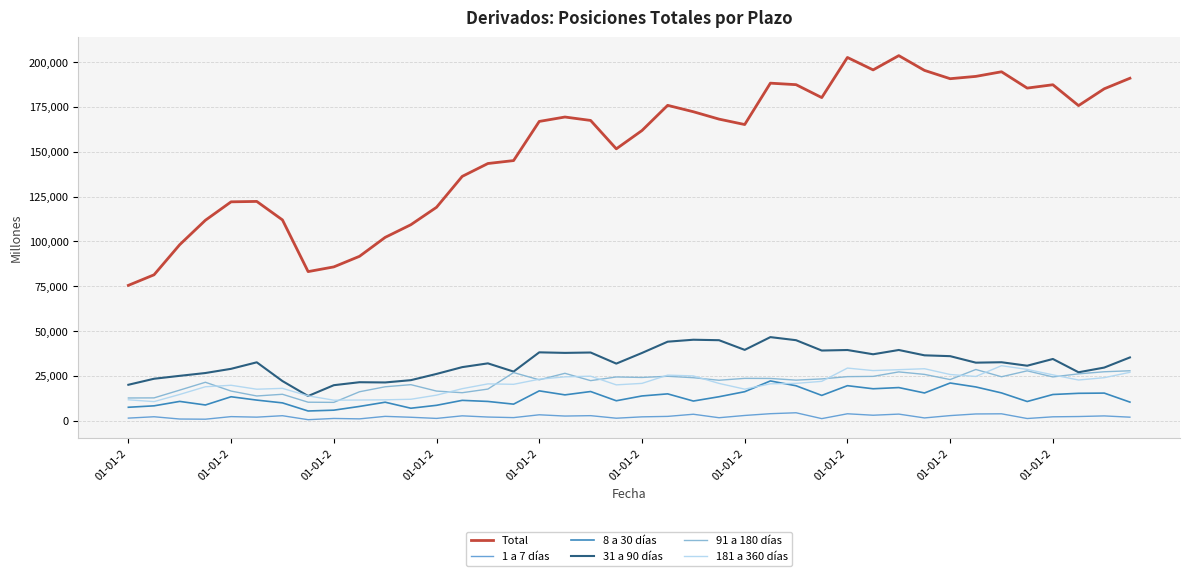

True or false: 181 a 360 días and 1 a 7 días intersect in this chart.

False